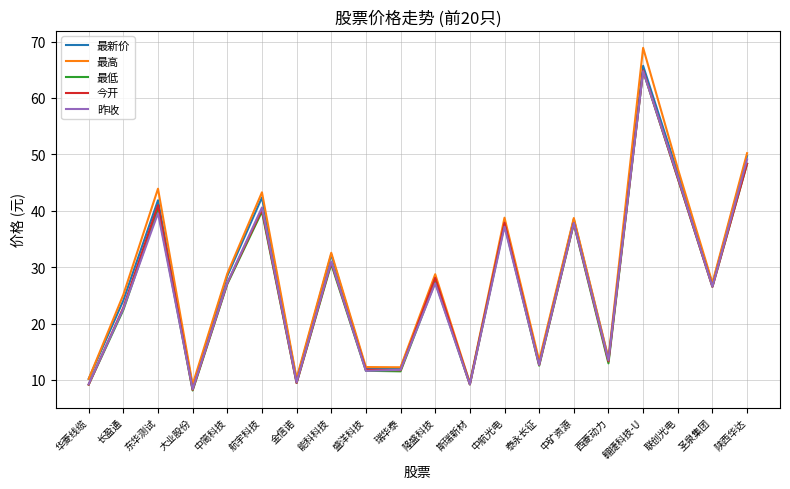

At which category does 最低 reach its first local valley?

大业股份